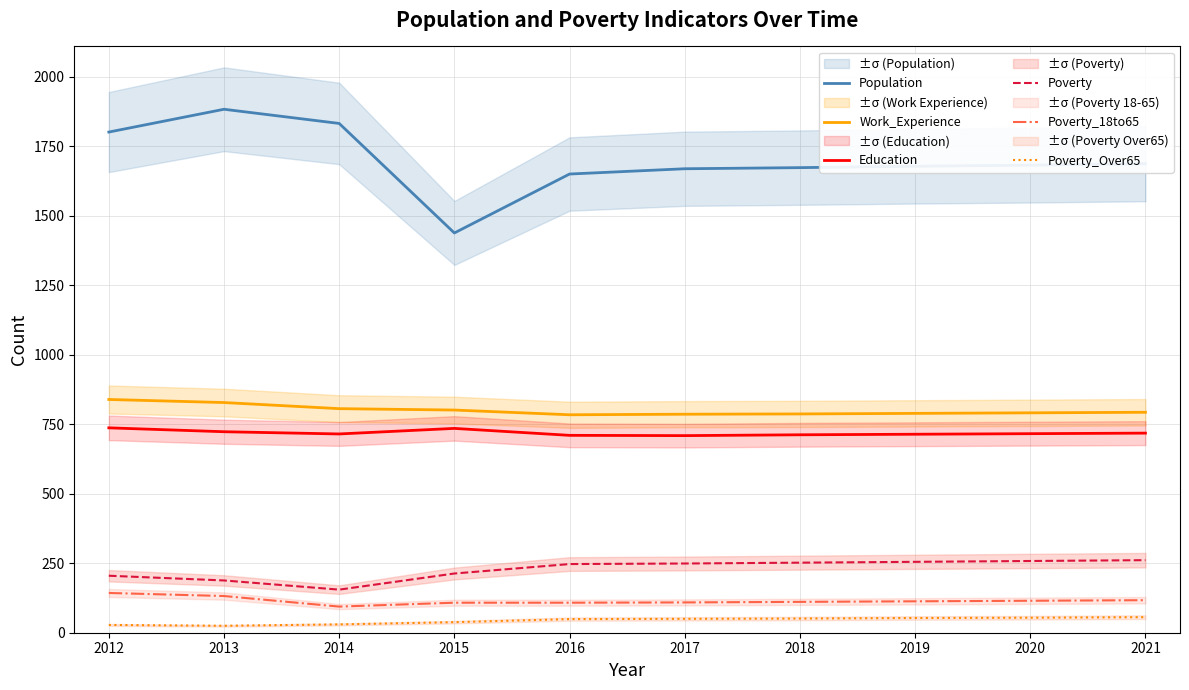

Where is Work_Experience nearest to the value 811?

2014